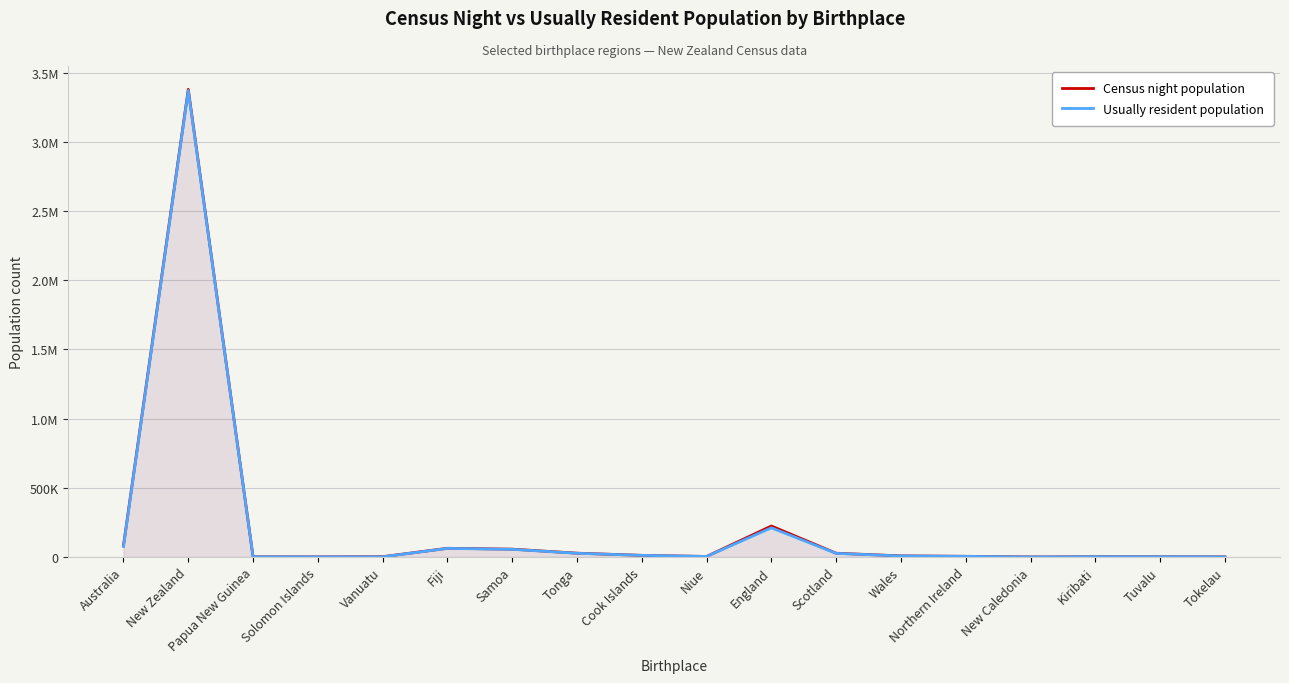

Rank the categories by Census night population value from highest to lowest.

New Zealand, England, Australia, Fiji, Samoa, Tonga, Scotland, Cook Islands, Wales, Northern Ireland, Niue, Vanuatu, Kiribati, Tuvalu, Papua New Guinea, Tokelau, Solomon Islands, New Caledonia